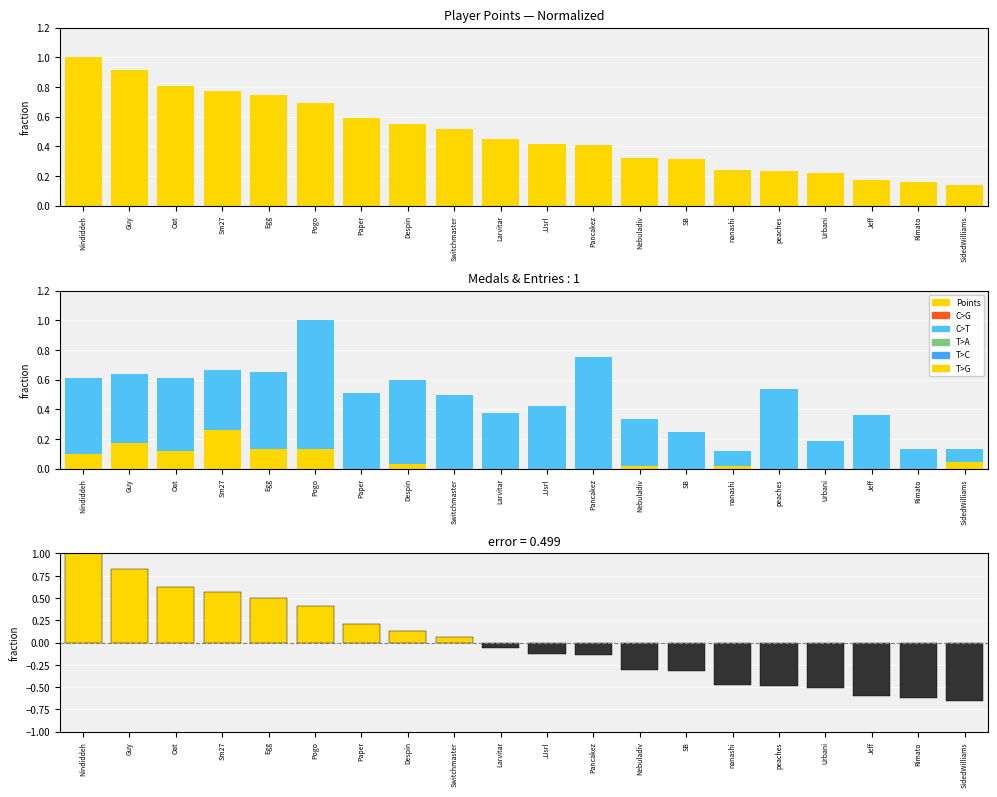

How many groups of bars are there?

20